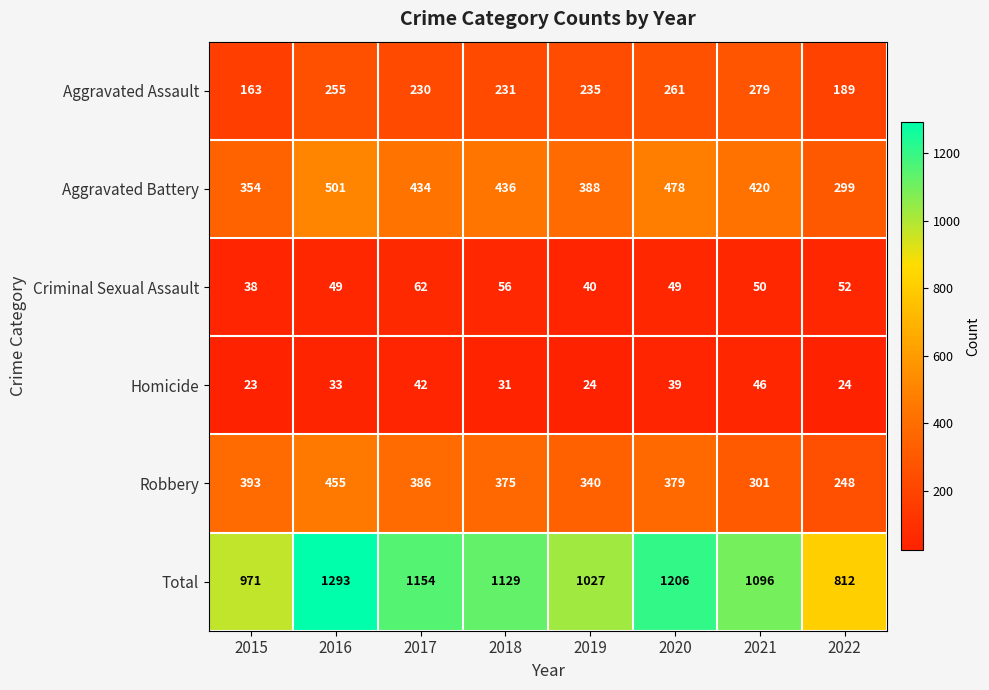

How many data points in Aggravated Assault are less than 235?

4